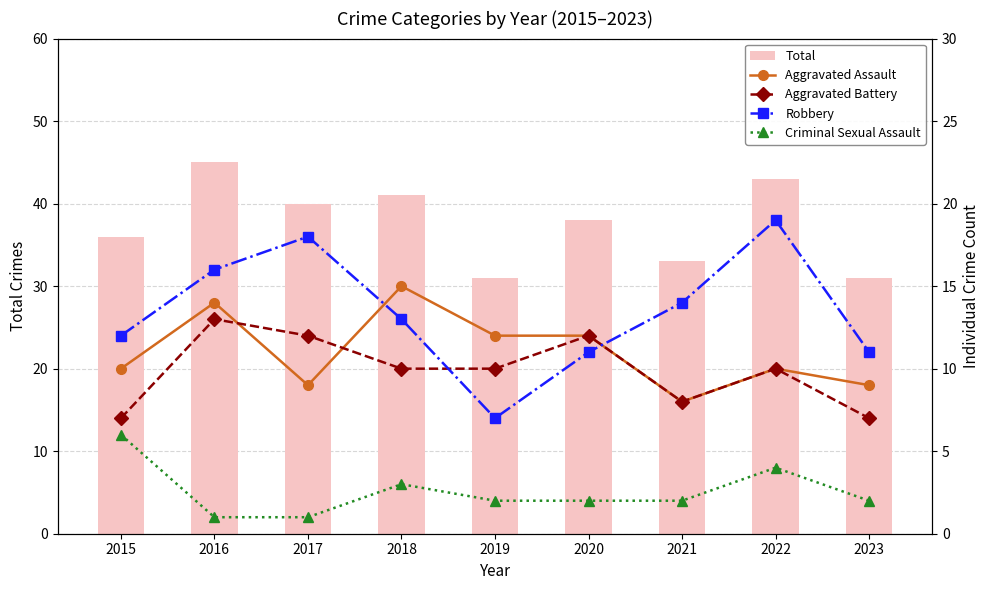

What is the difference between the second highest and second lowest values in the Total series?

12